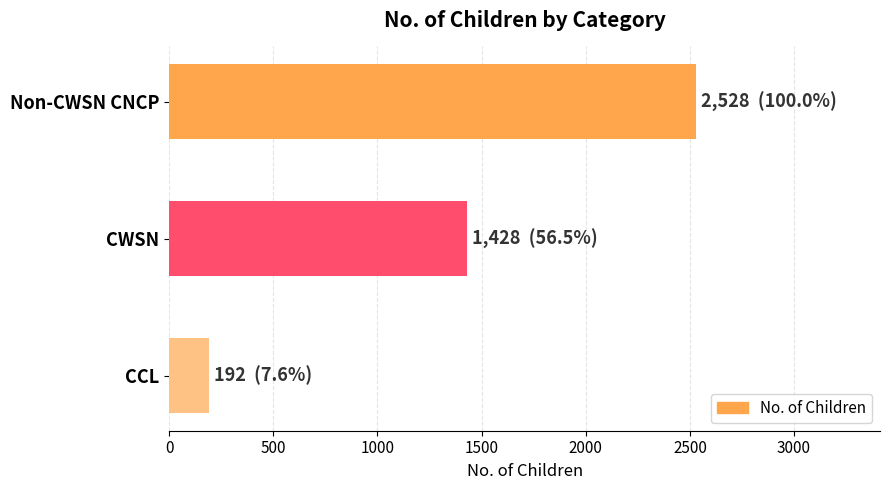

The chart shows a value of 2528 at Non-CWSN CNCP. True or false?

True